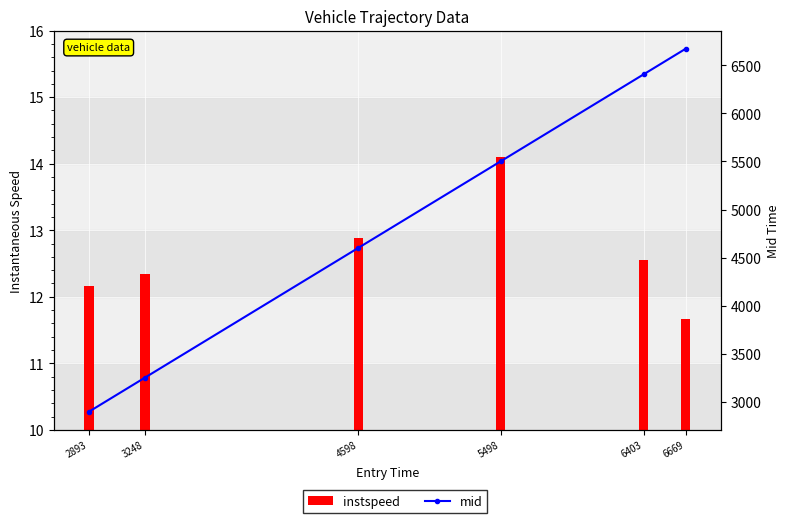

Reading left to right, what are all the values shown in this chart?

instspeed: 12.2	12.3	12.9	14.1	12.6	11.7
mid: 2896.4	3251.5	4601.6	5501.4	6406.2	6672.6